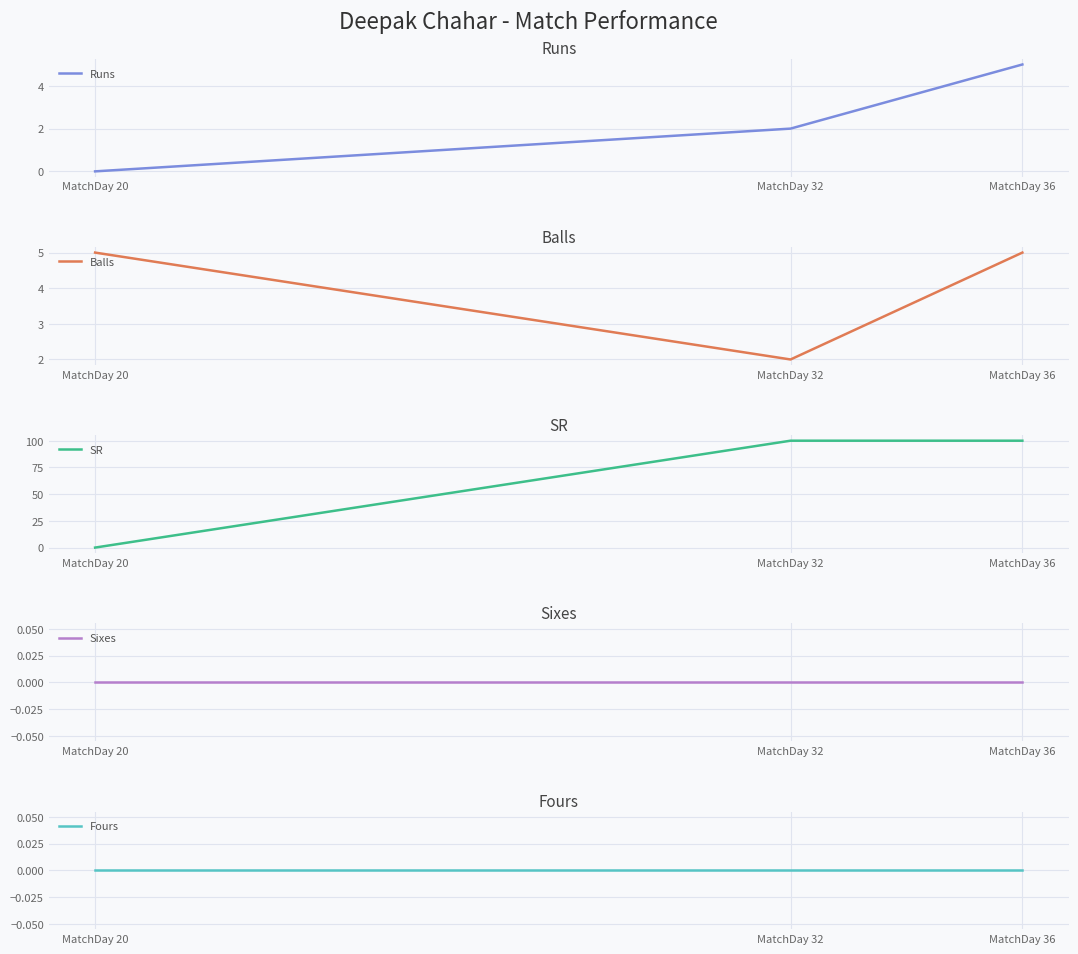

How many distinct data groups are displayed?

5